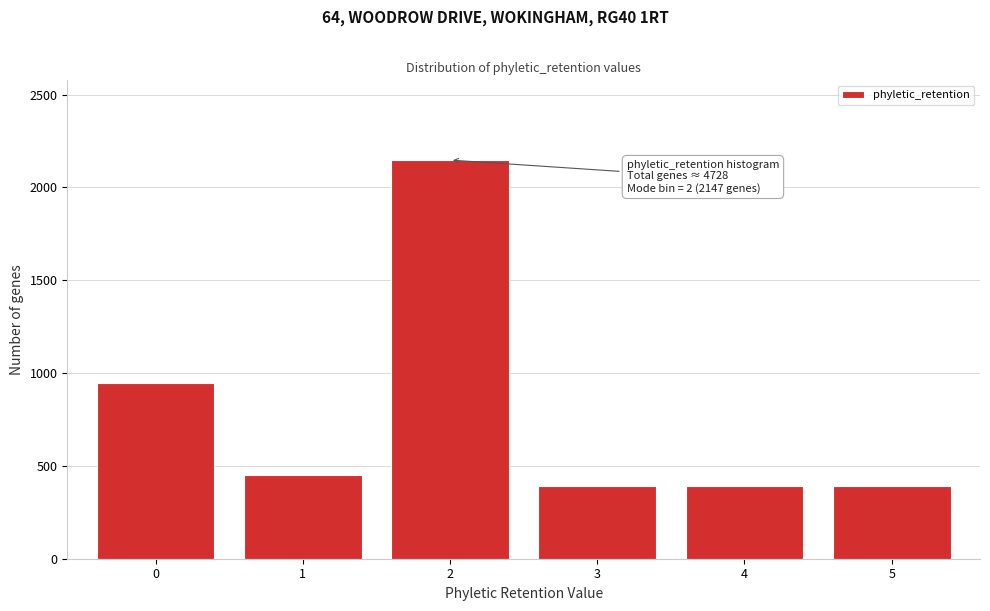

Reading left to right, transcribe all the data shown in this chart.

945	453	2147	394	394	394